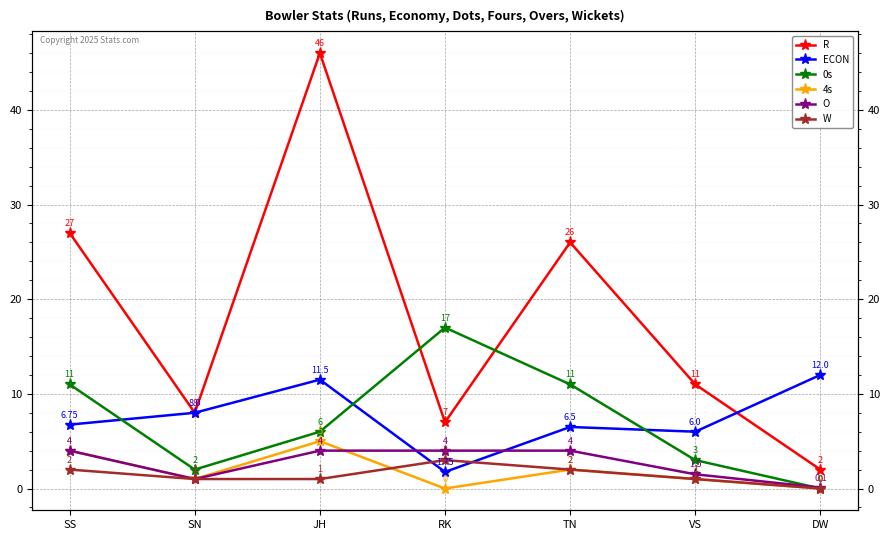

Which series has the widest spread of values?

R